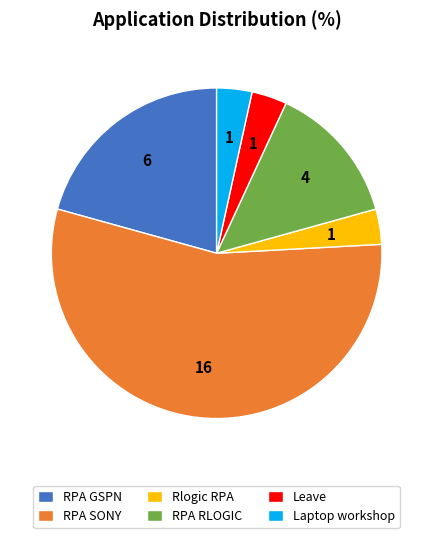

Is there a majority slice in this chart?

Yes